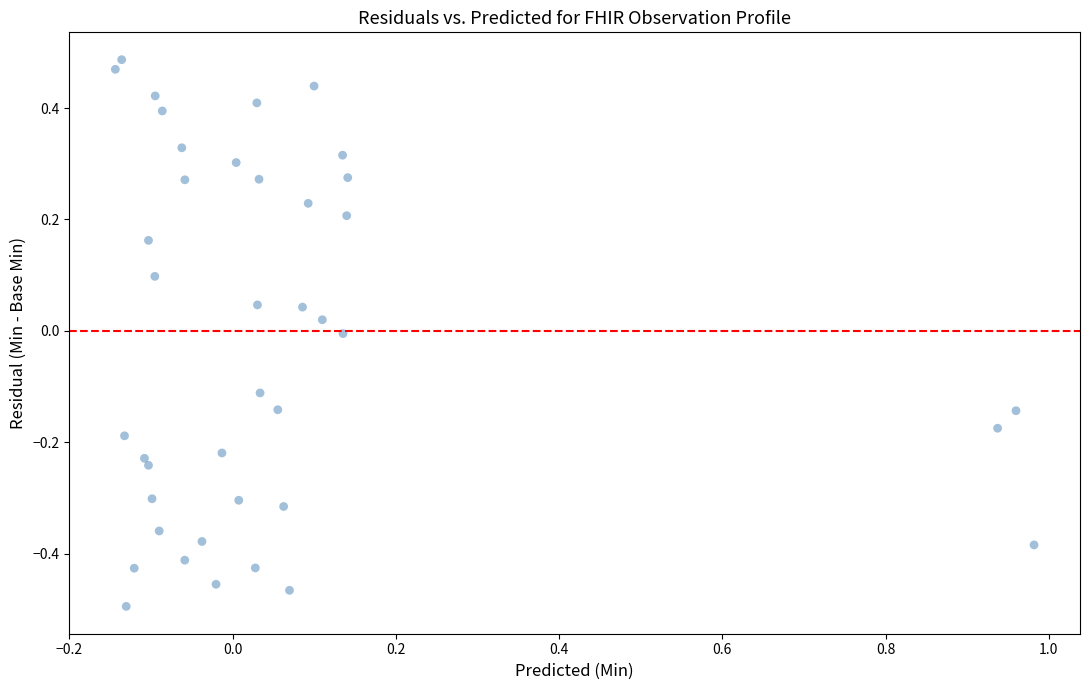

What is the range of Y values (max minus min)?

1.0